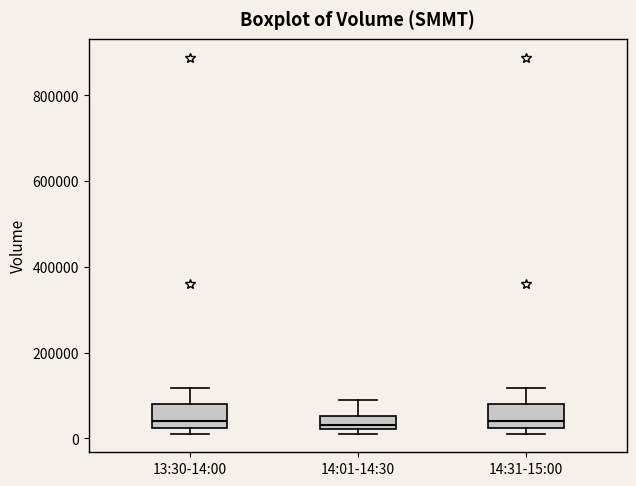

Where is the upper edge of the box for 14:31-15:00 on the y-axis? The values are not printed on the chart, so give them approximately, as read against the axis.

80000